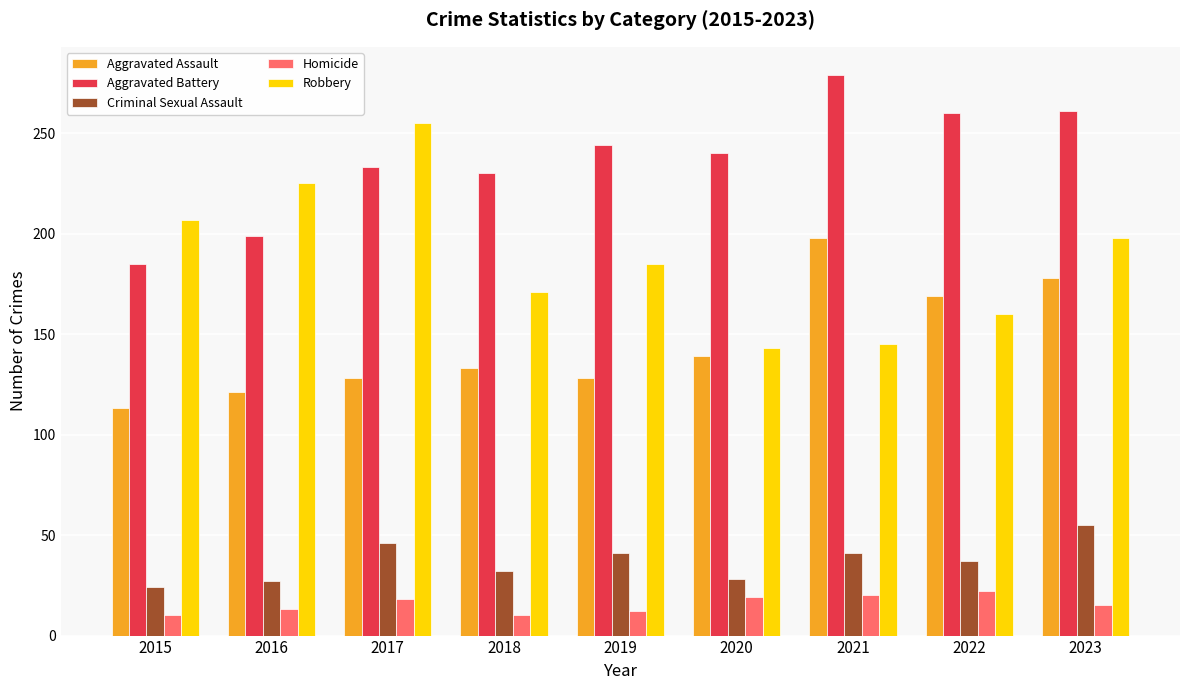

What is the value of the Aggravated Battery bar at the 3rd from the left?

233